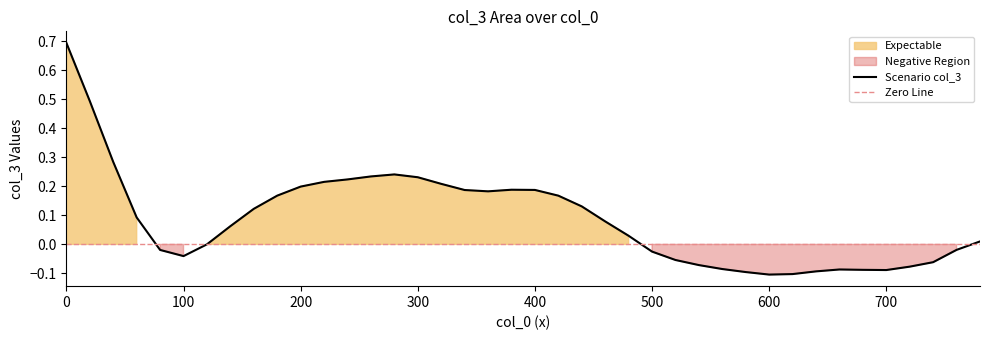

True or false: there are more than 1 points higher than both neighbors.

True